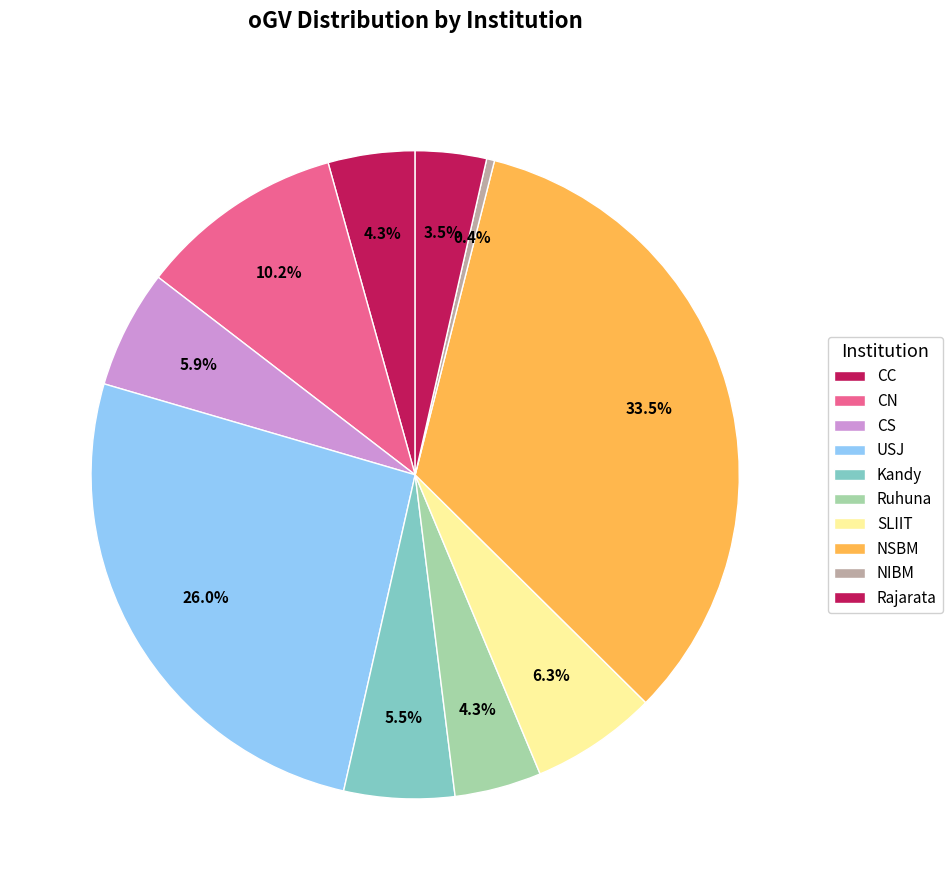

Which has a higher value, Ruhuna or Kandy?

Kandy